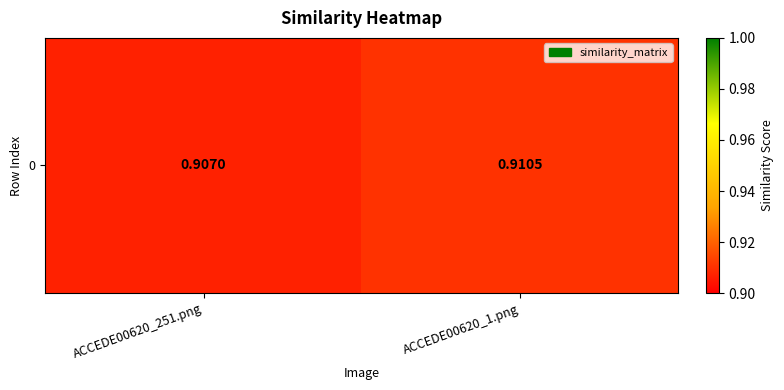

Reading left to right, transcribe all the data shown in this chart.

0.9	0.9